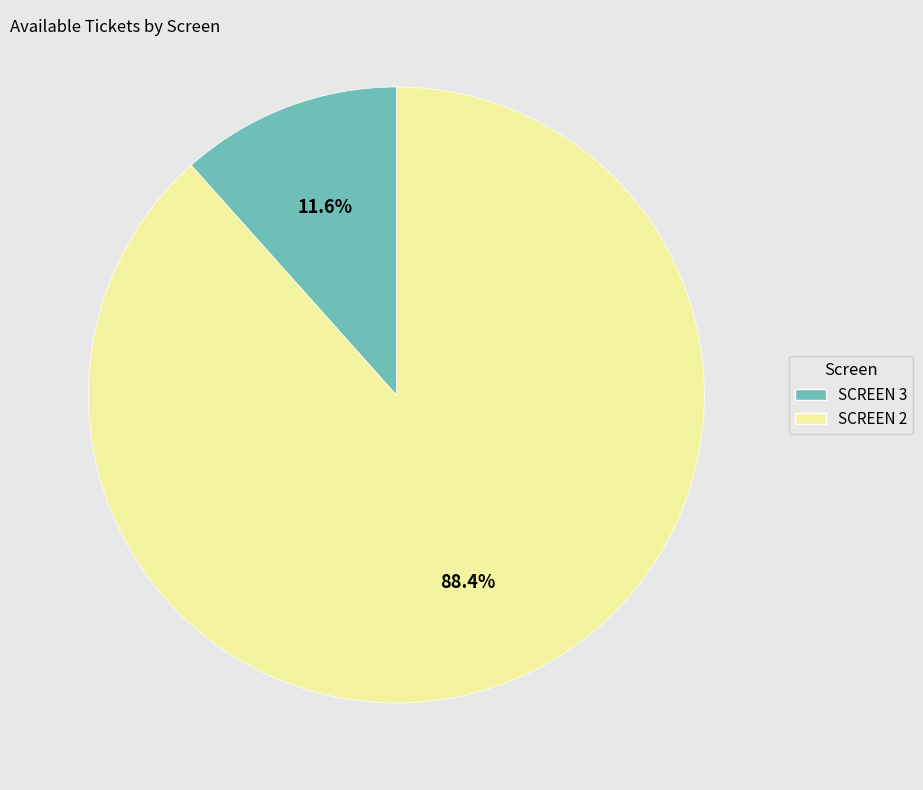

Does SCREEN 3 account for over 50% of the chart?

No